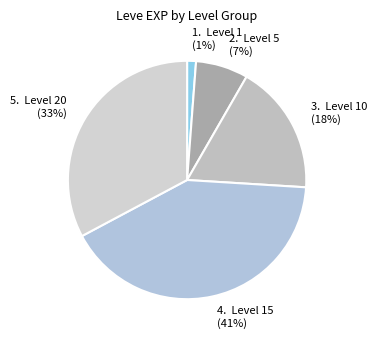

Between 1. Level 1 and 2. Level 5, which is larger?

2. Level 5